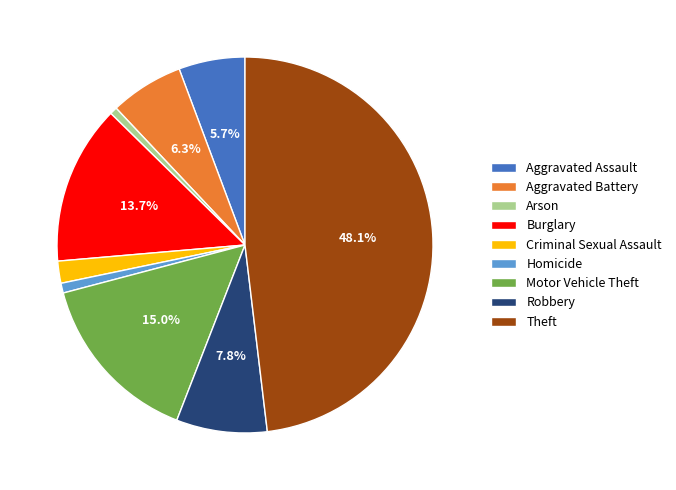

Does Aggravated Assault account for over 50% of the chart?

No